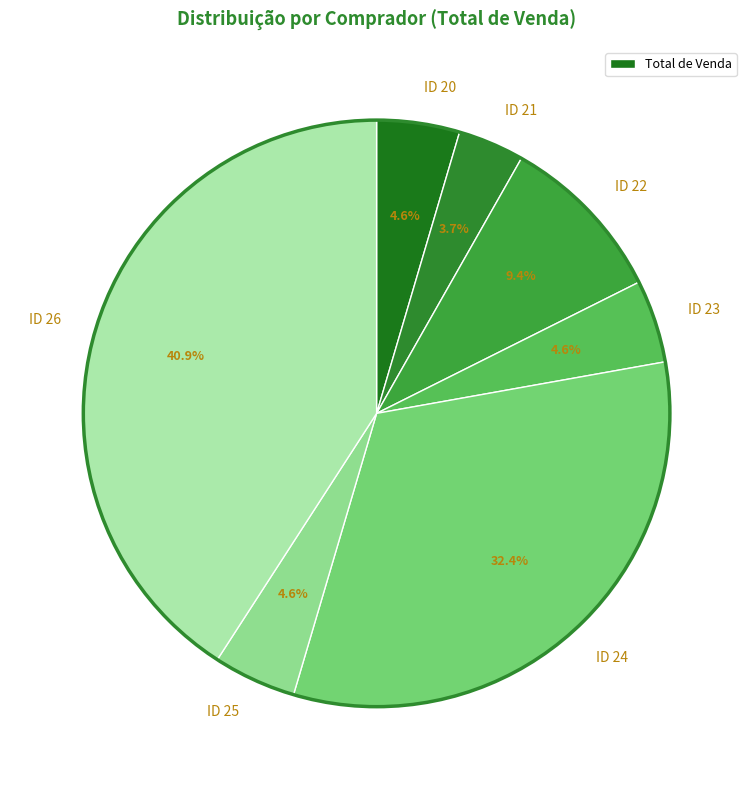

How many segments does this pie chart have?

7